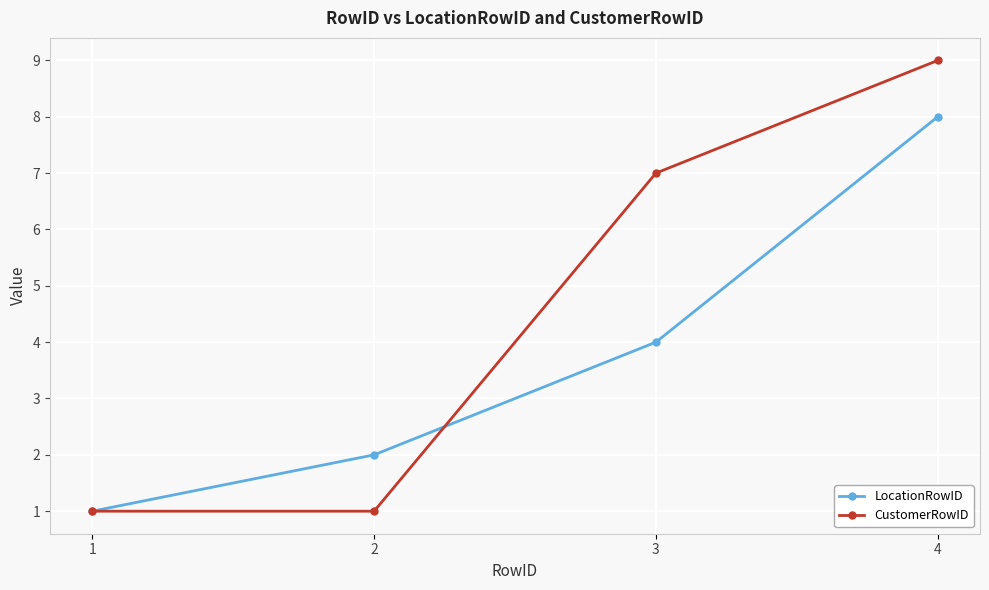

What is the value of the LocationRowID point at the 3rd from the left?

4